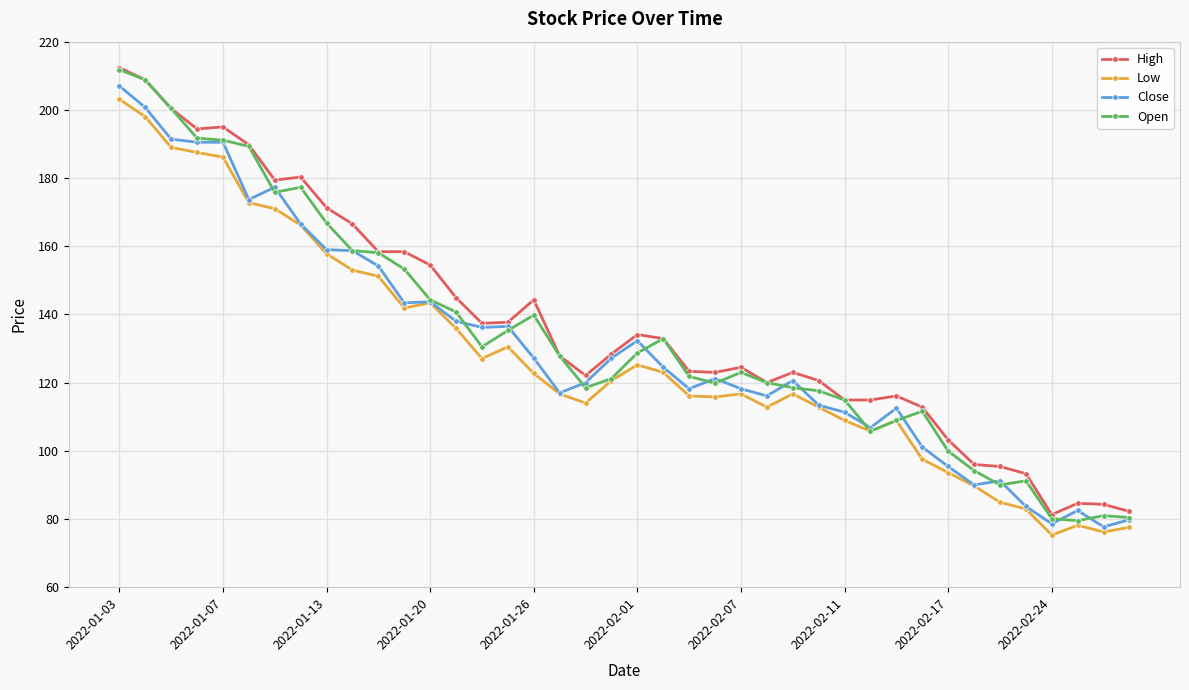

What is the value of the Close point at the 37th from the left?

78.6